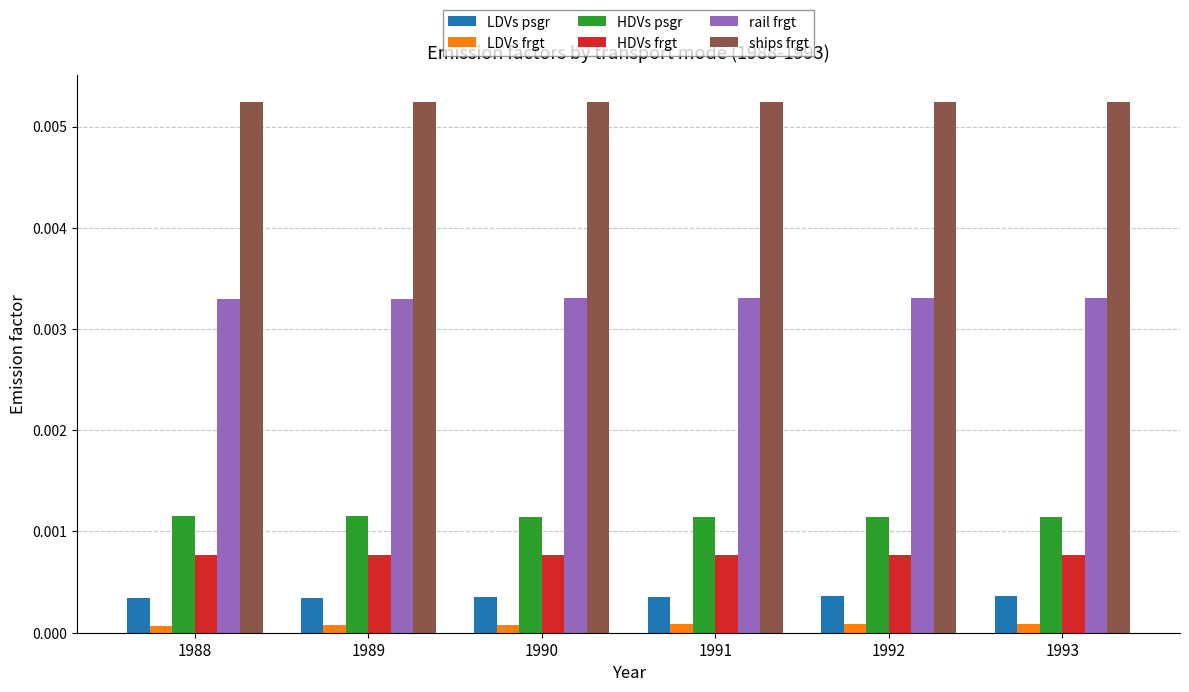

How many bars are there in each group?

6